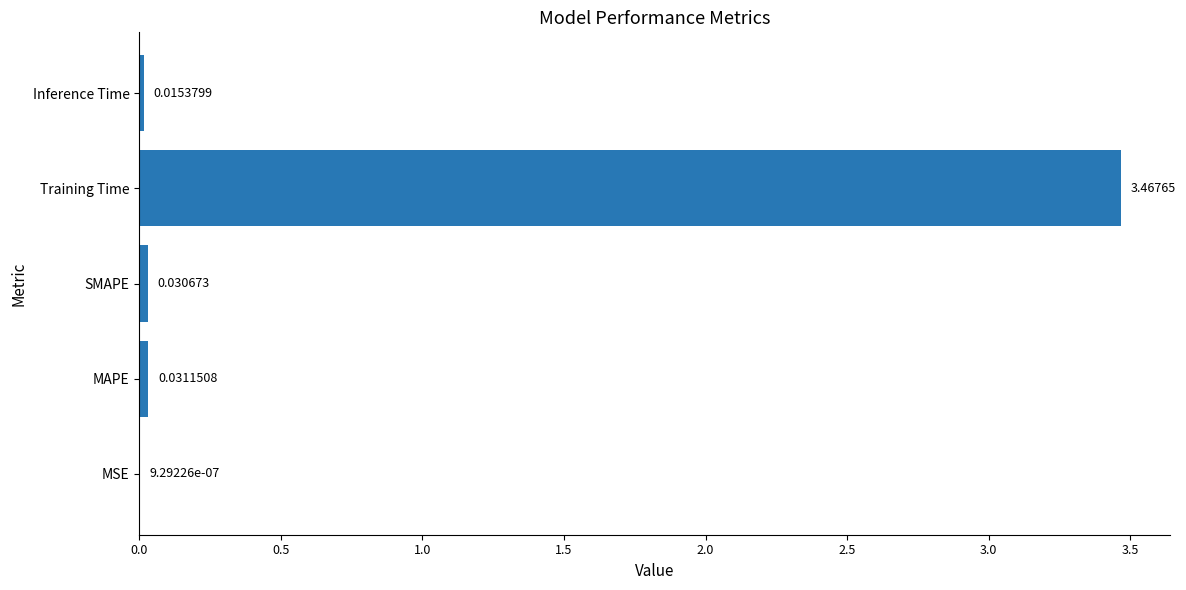

Which category has the highest value across all series?

Training Time